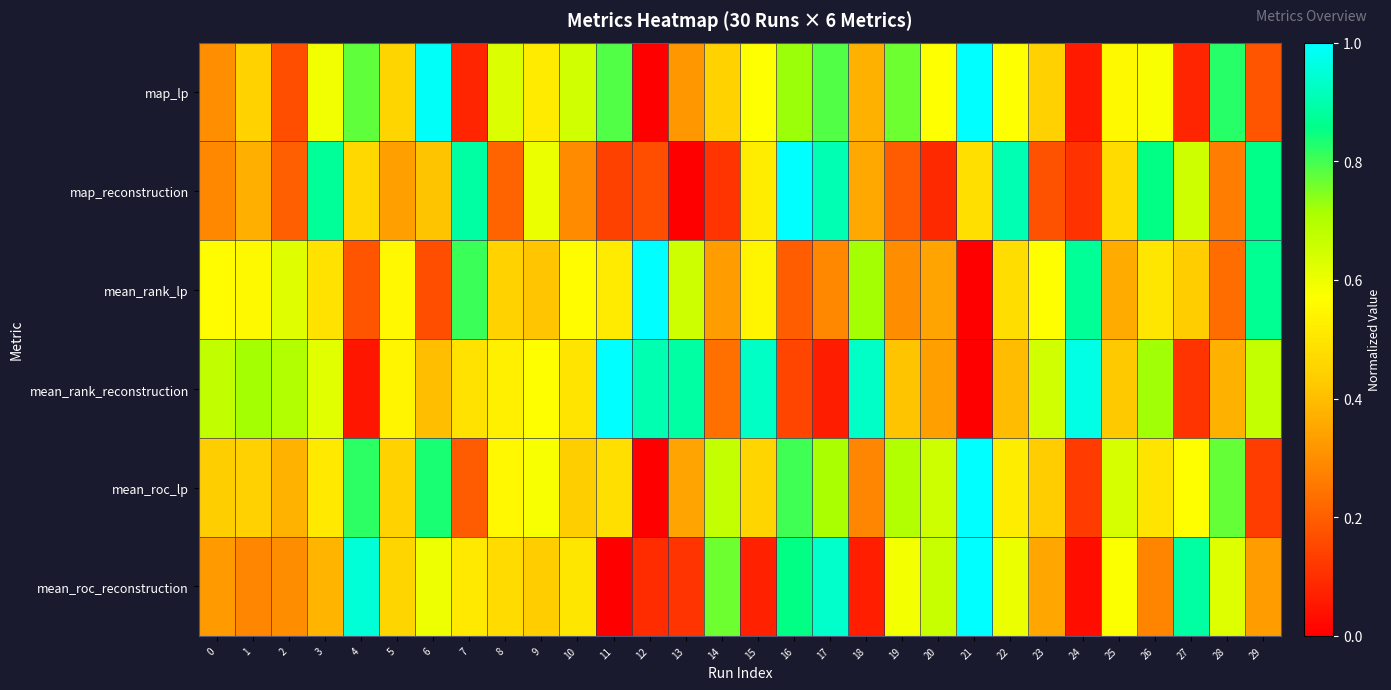

What is the spread (max minus min) of values at 21?

1.0